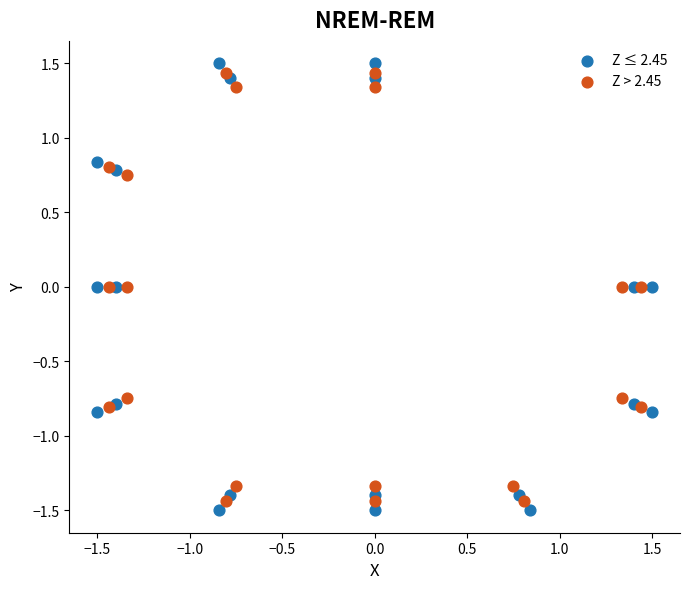

Which series has the widest spread of Y values?

Z ≤ 2.45